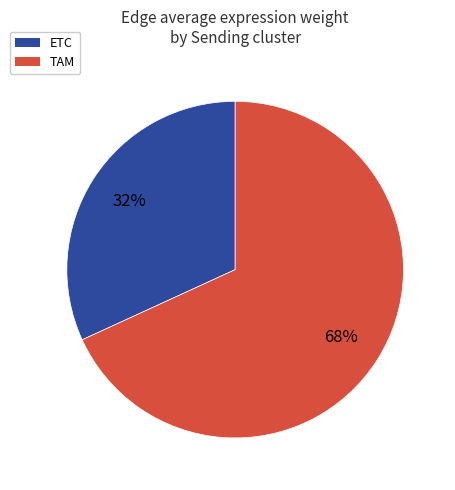

Is there any slice that represents more than half of the pie?

Yes